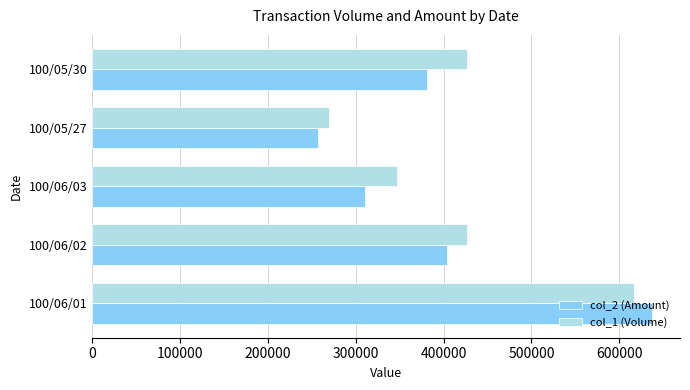

The value of col_1 (Volume) at 100/06/03 is 347000. True or false?

True